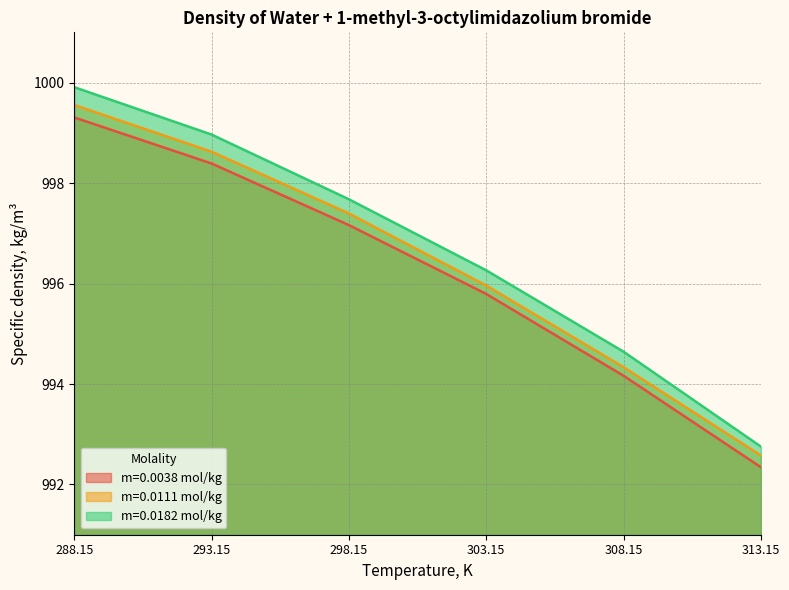

Rank the categories by m=0.0038 mol/kg value from highest to lowest.

288.15, 293.15, 298.15, 303.15, 308.15, 313.15